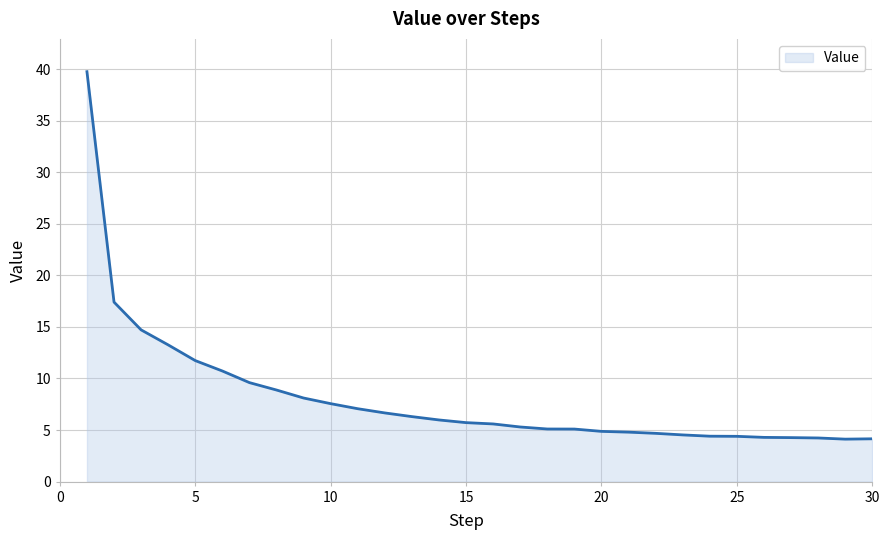

What is the minimum value shown in the chart?

4.1